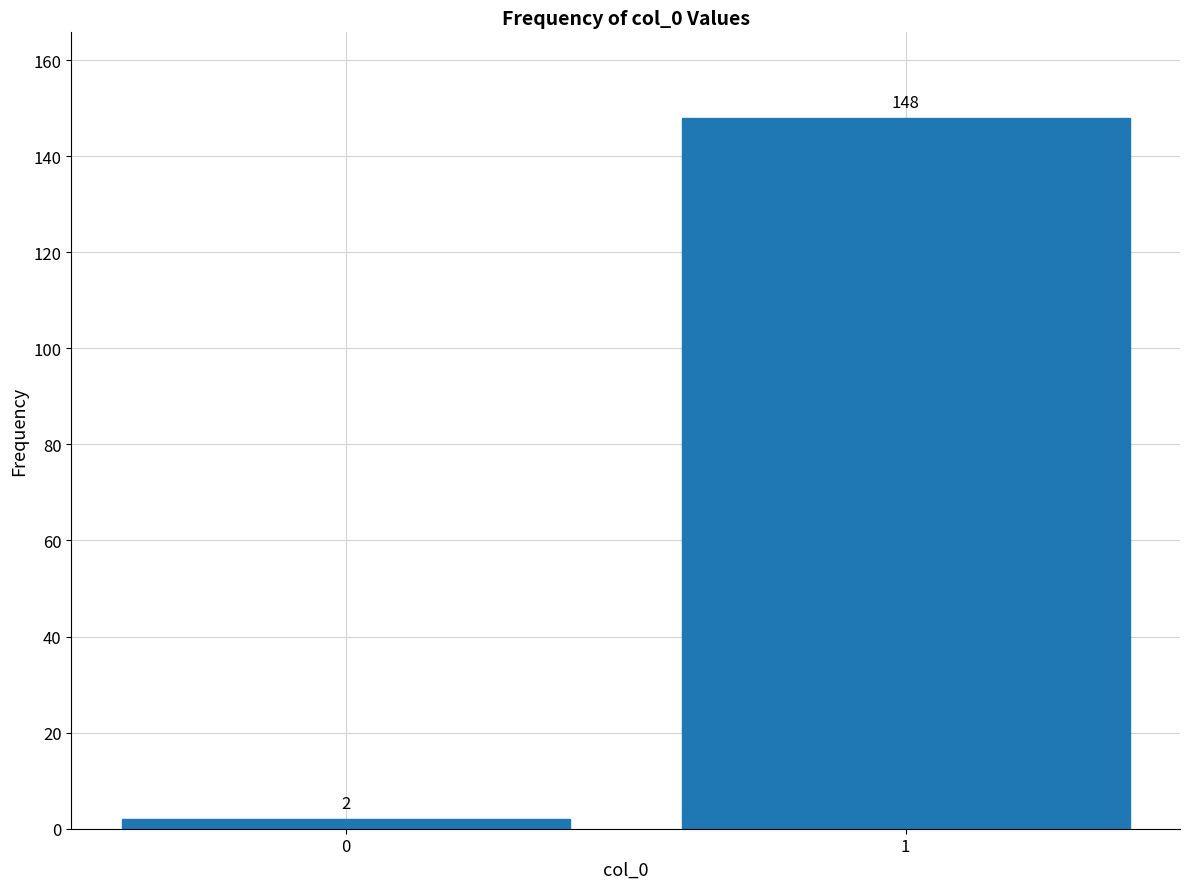

Reading left to right, what are all the values shown in this chart?

2	148